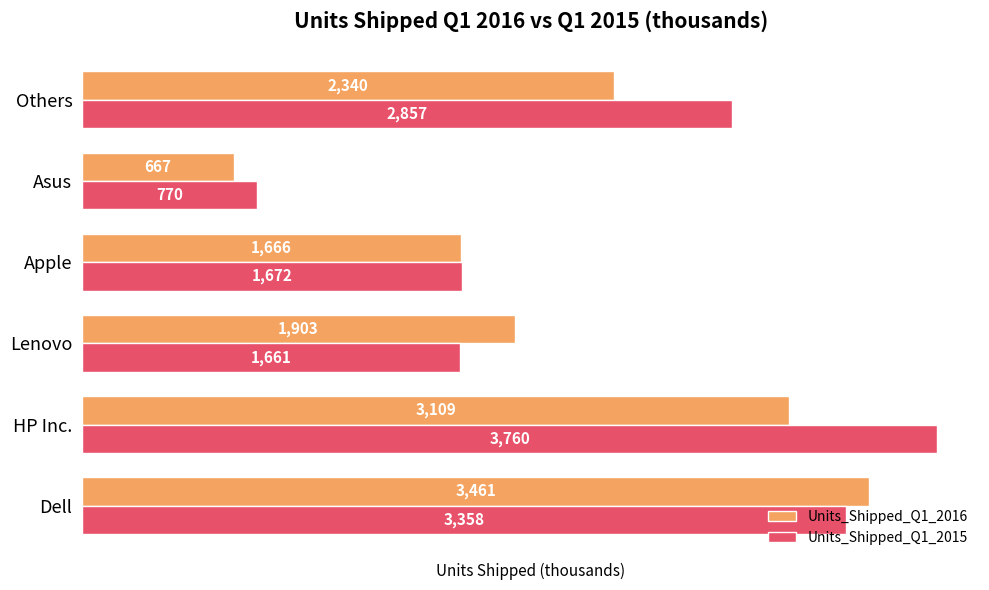

Which category has the highest value across all series?

HP Inc.